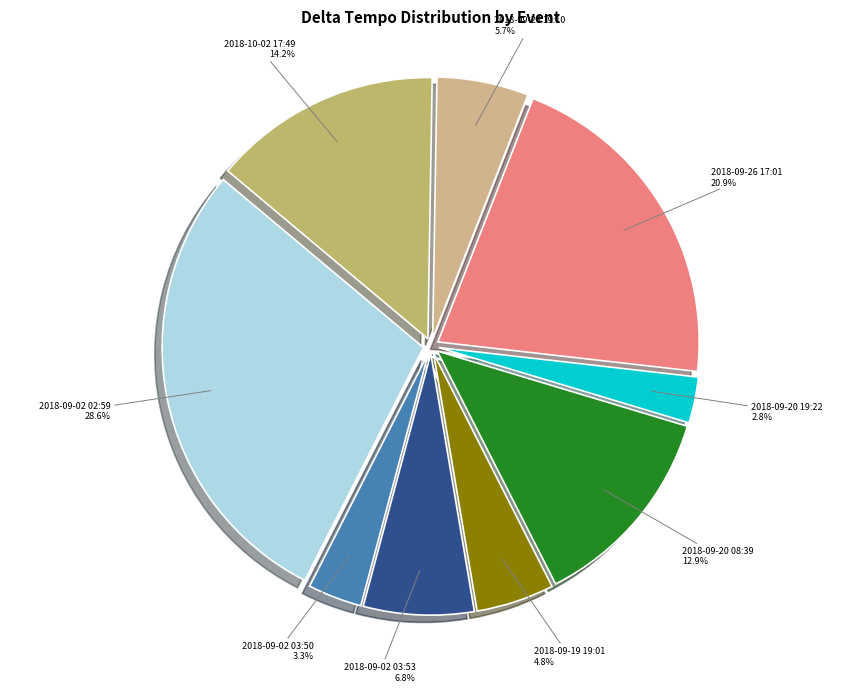

To the nearest percent, what portion does 2018-09-20 08:39 represent?

13%